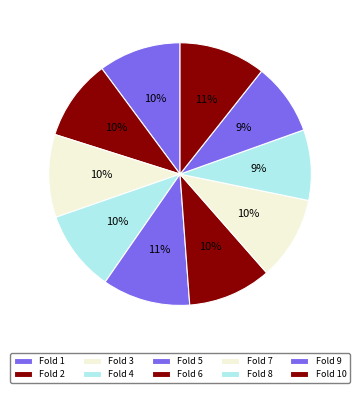

Which has a higher value, Fold 5 or Fold 9?

Fold 5